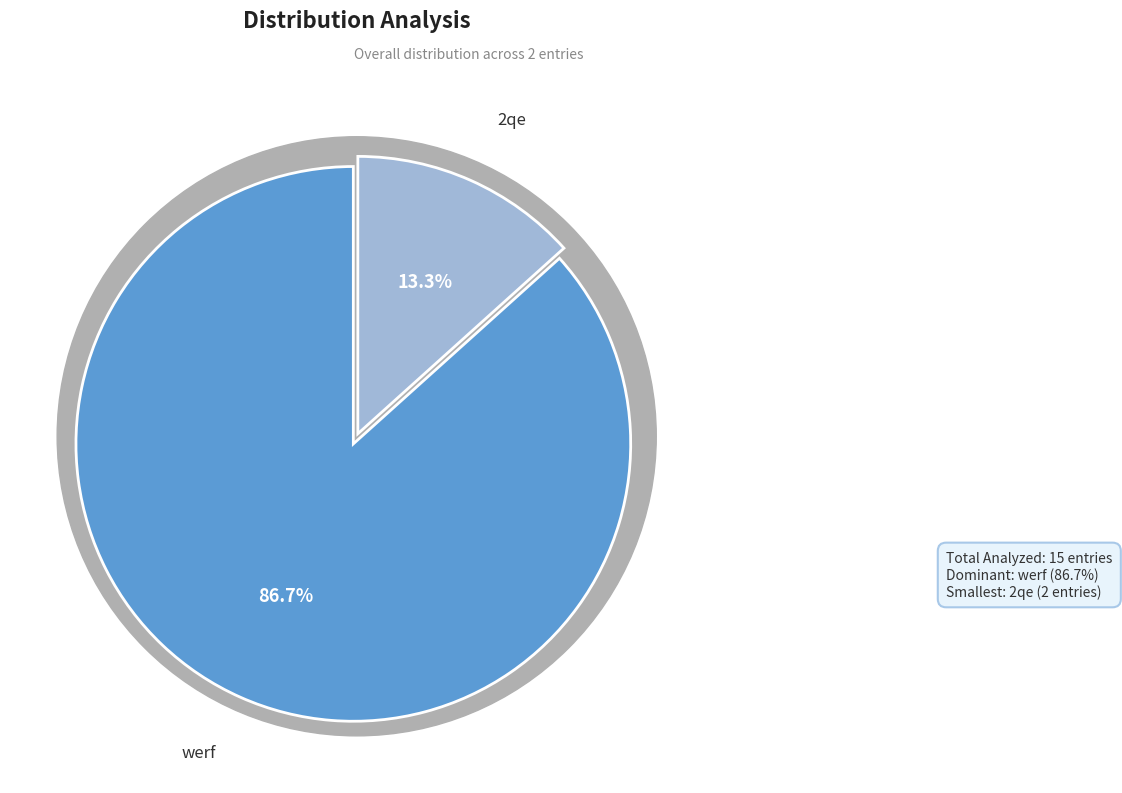

How much of the chart is everything except werf?

13.3%